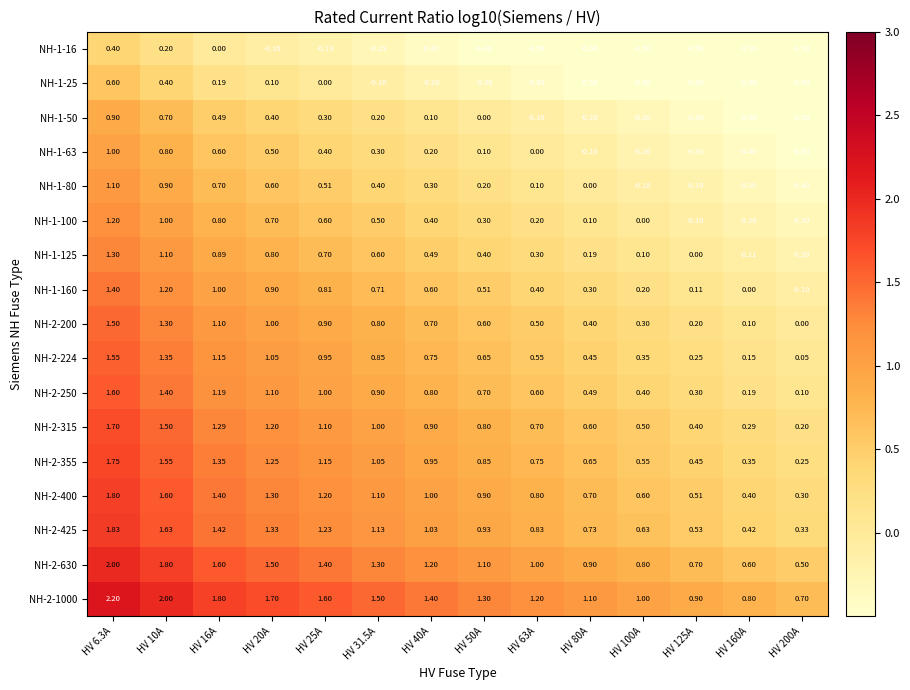

Is the value of NH-1-125 at HV 40A greater than the value of NH-2-315 at HV 160A?

Yes